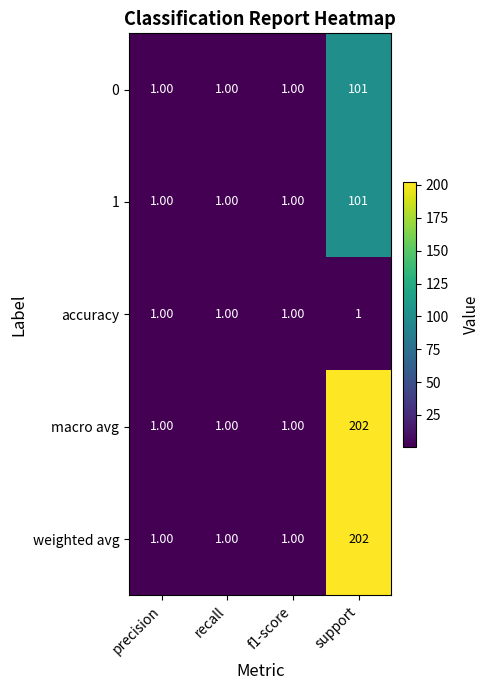

What is the difference between the highest and lowest values at support?

201